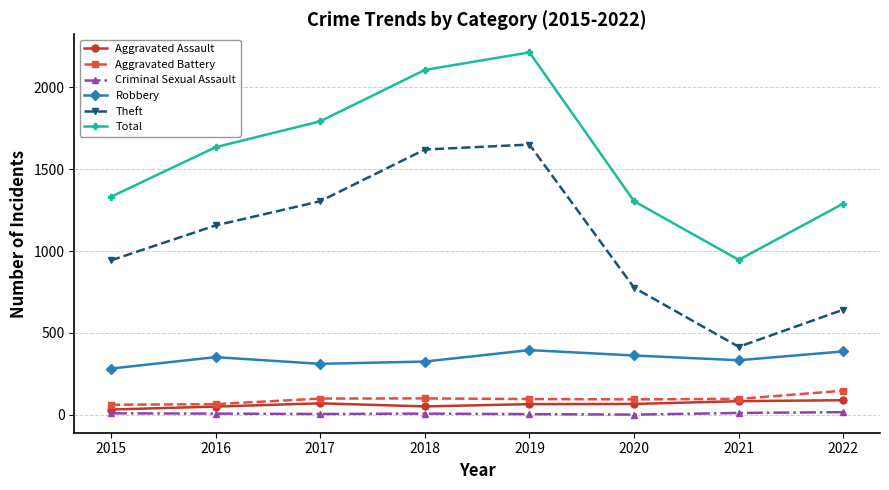

The Robbery series shows 333 at 2021. True or false?

True